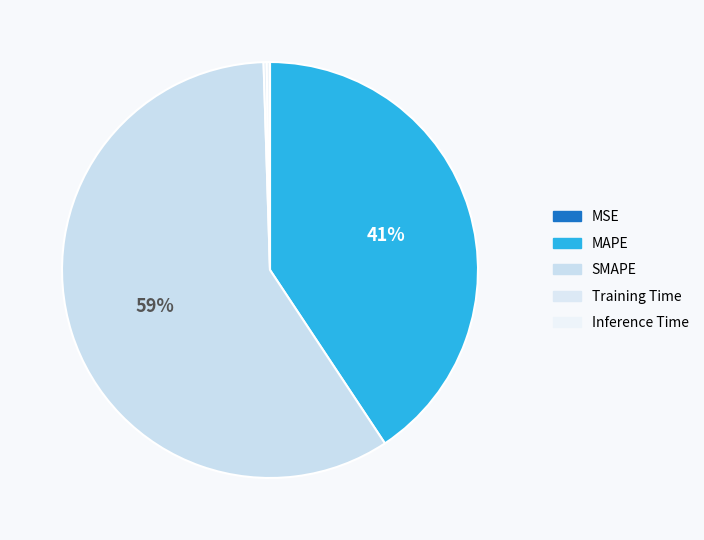

Does MSE account for over 50% of the chart?

No